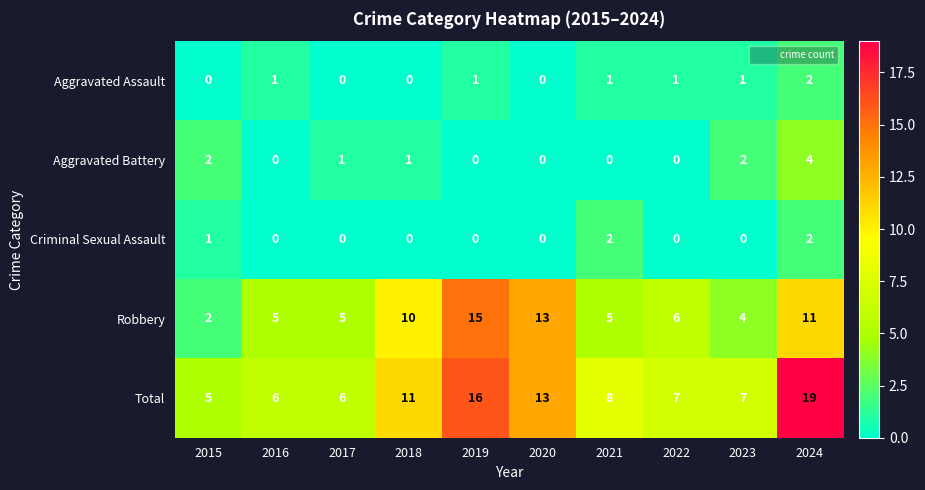

Which category has the lowest value in the Total series?

2015